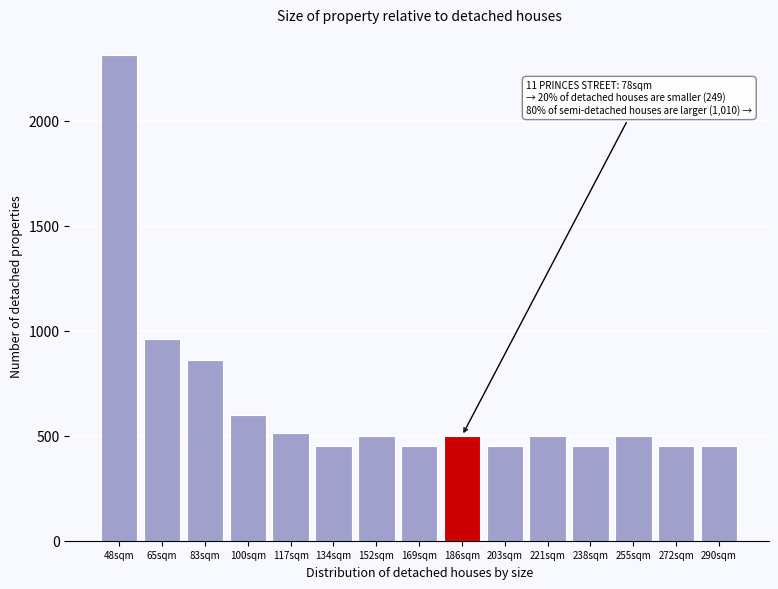

Reading left to right, list all the values displayed in this chart.

2312	962	862	600	514	450	500	450	500	450	500	450	500	450	450